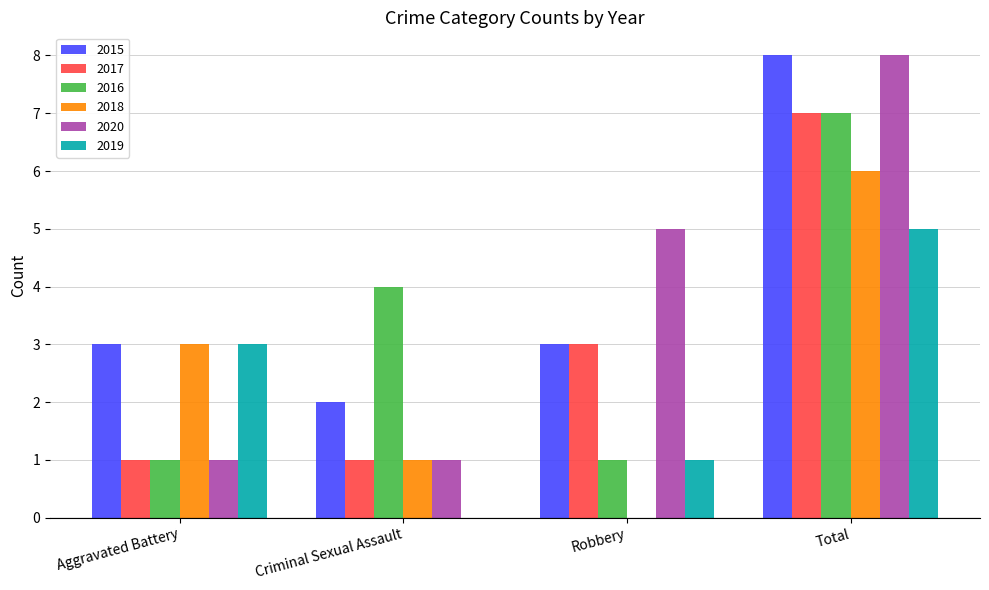

Which series changed the most between Criminal Sexual Assault and Robbery?

2020